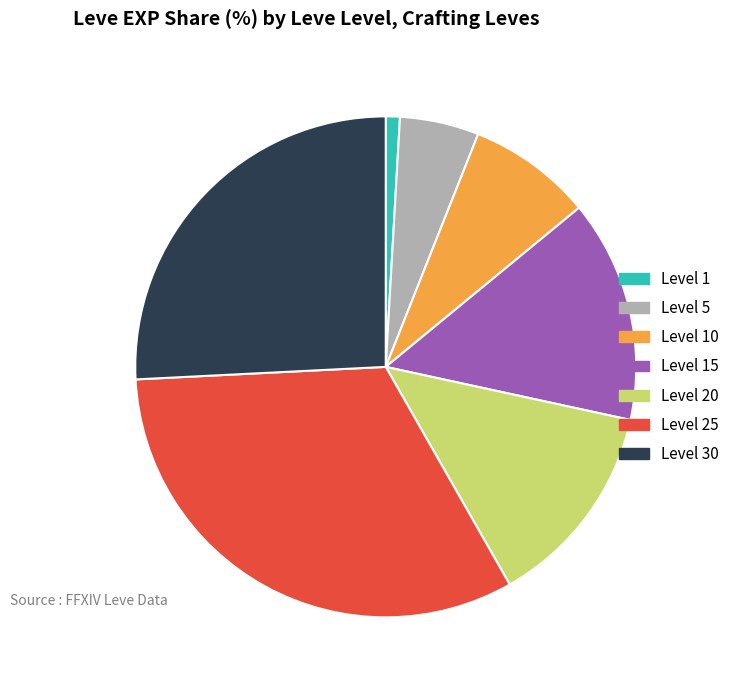

What is the smallest slice in the pie chart?

Level 1